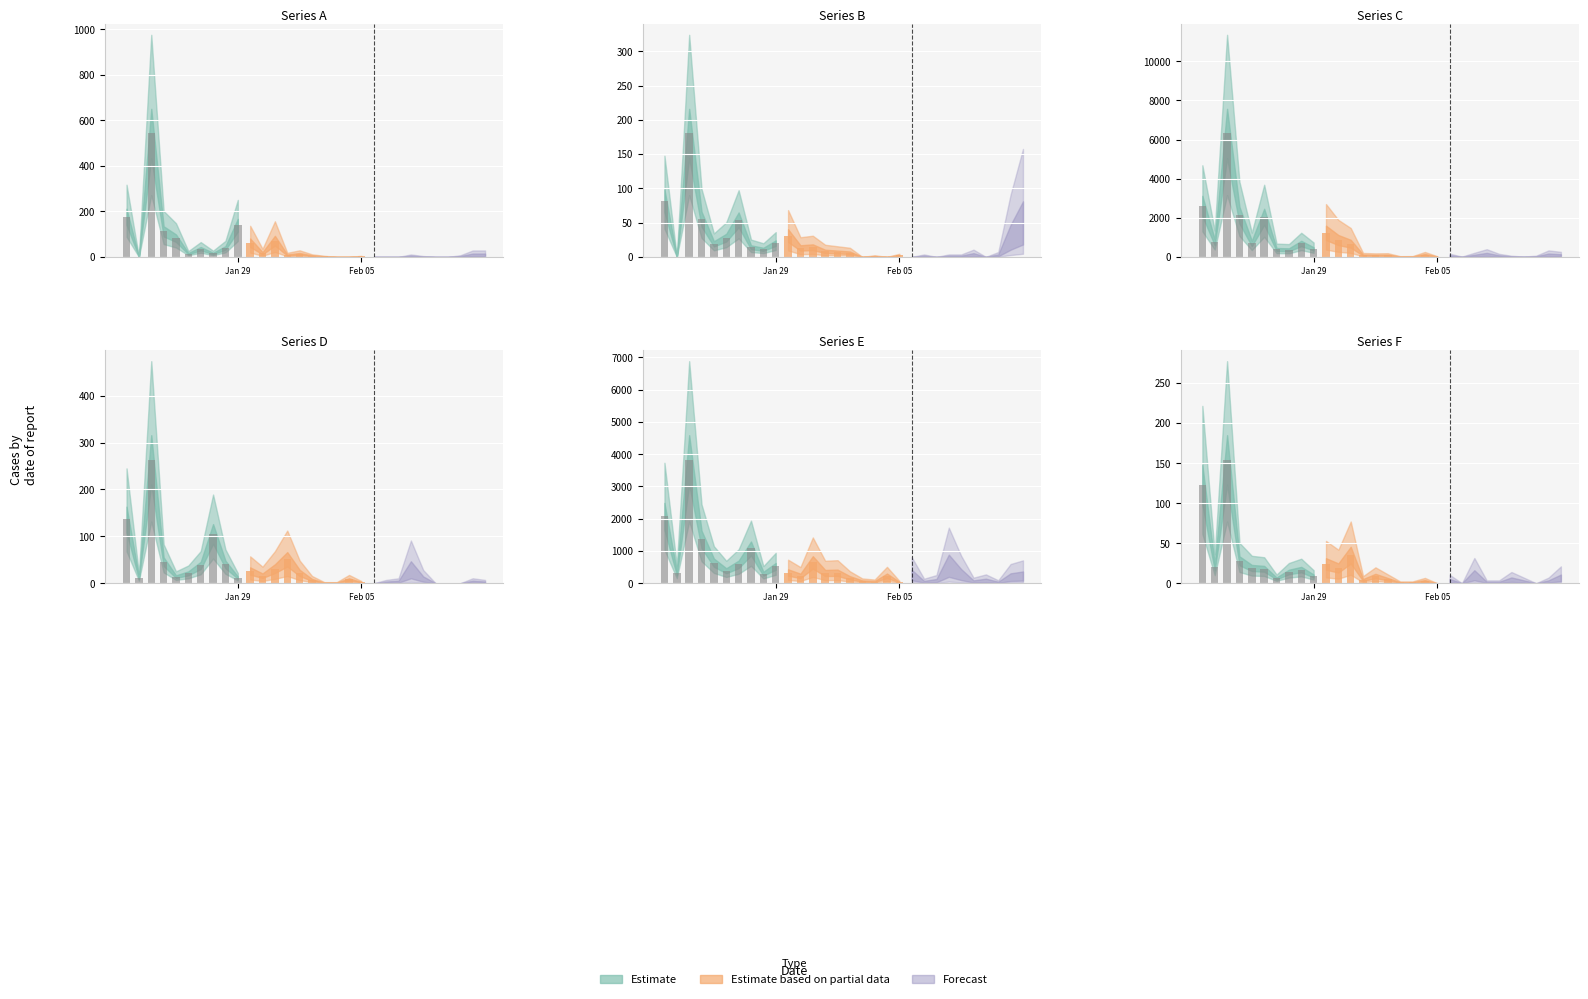

Are the bars horizontal?

No